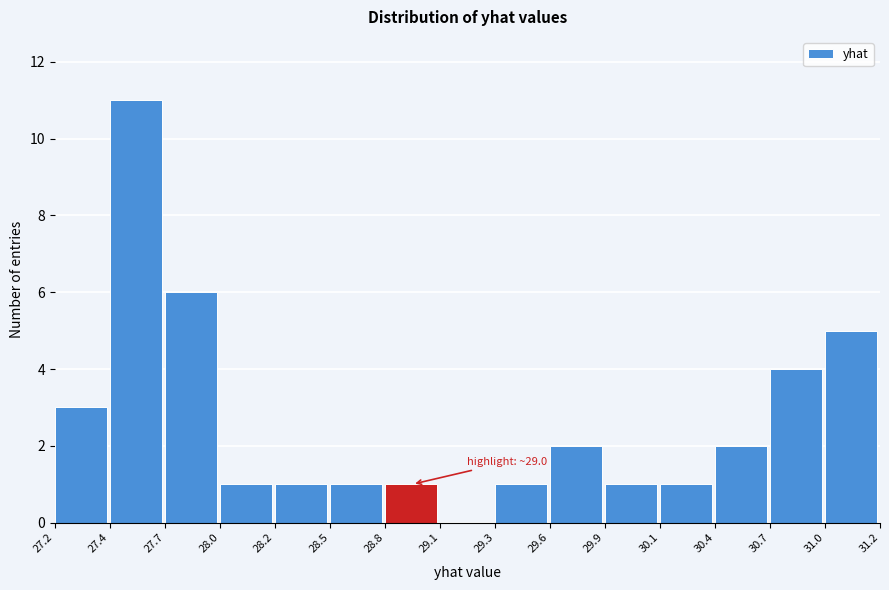

Reading left to right, extract all data points from this chart.

27.2=3	27.4=11	27.7=6	28.0=1	28.2=1	28.5=1	28.8=1	29.1=0	29.3=1	29.6=2	29.9=1	30.1=1	30.4=2	30.7=4	31.0=5